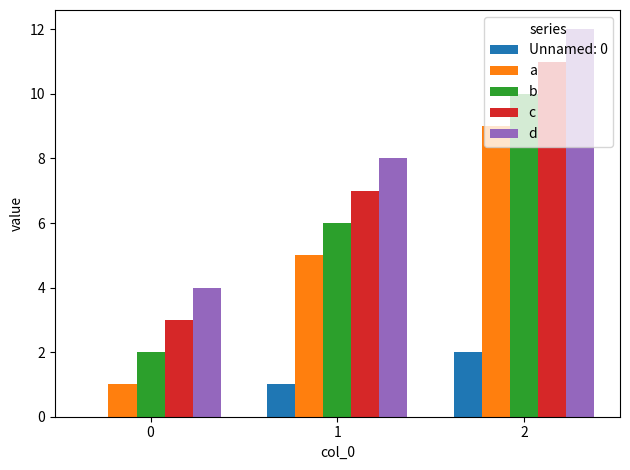

What is the greatest value displayed?

12